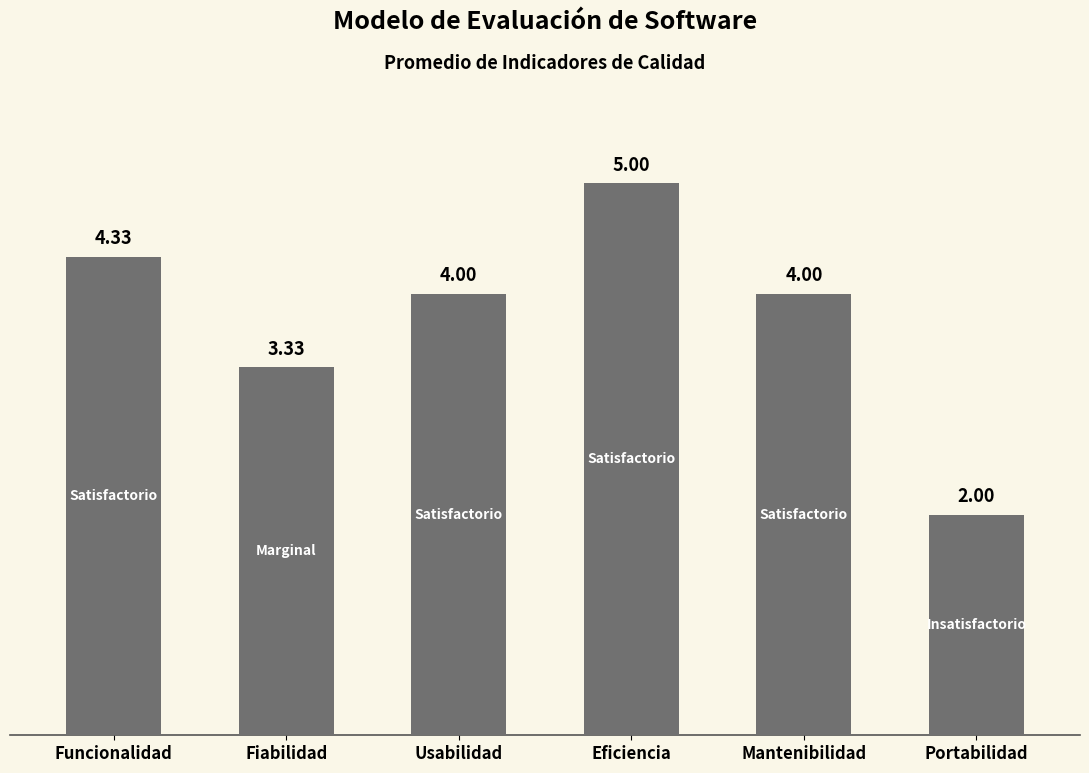

Where is the data nearest to the value 3?

Fiabilidad